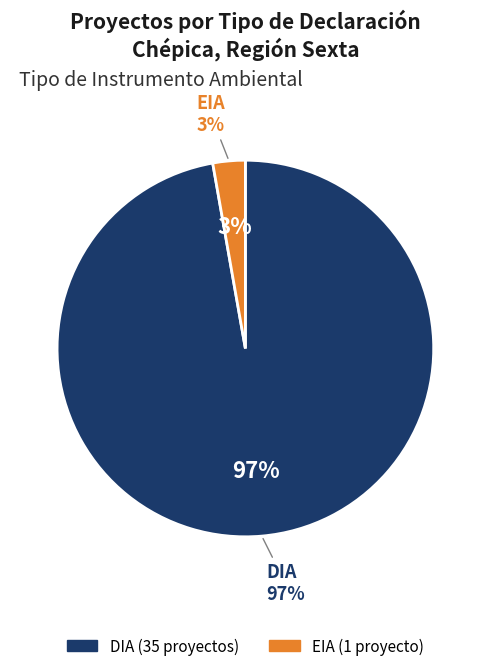

Combined, do EIA and DIA account for over 50%?

Yes